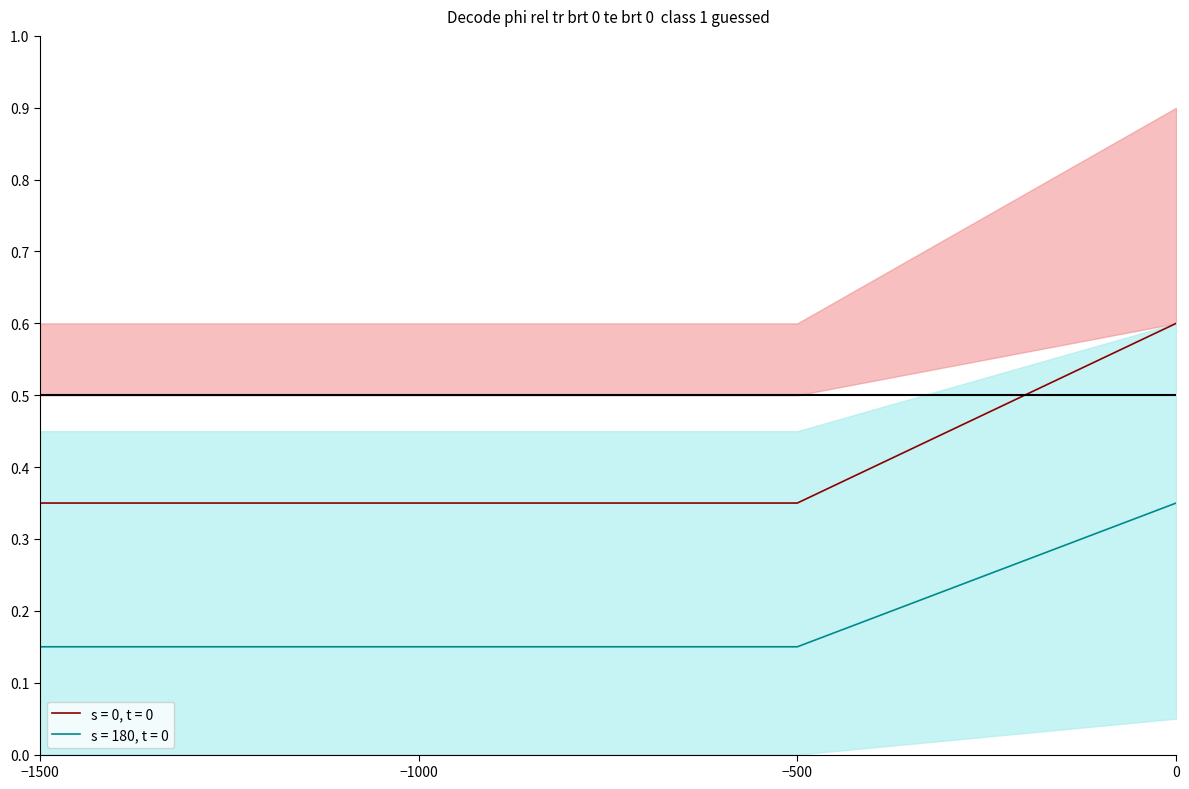

At how many categories does at least one series exceed 0?

4